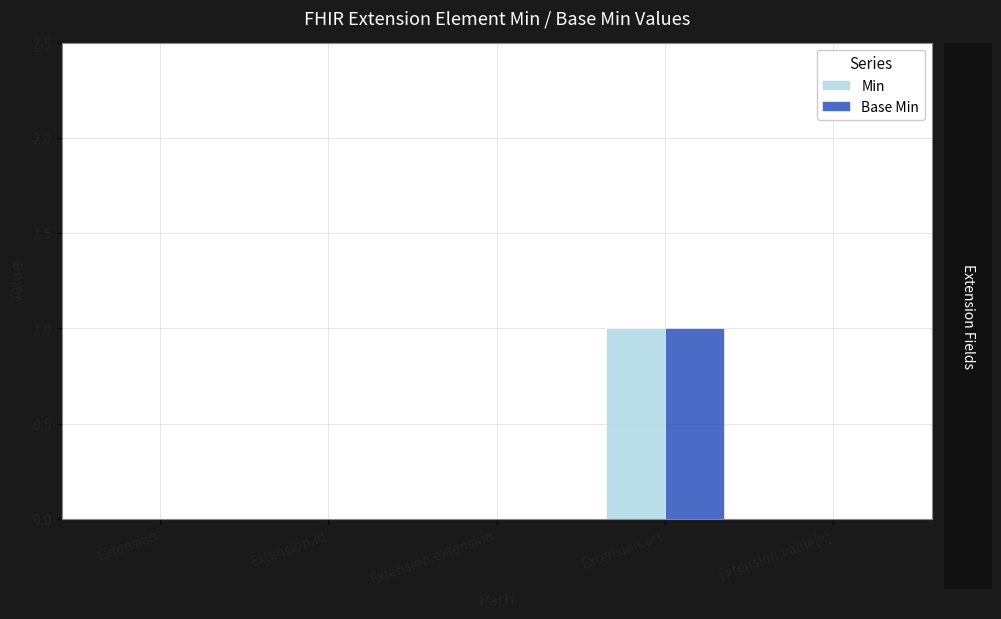

Reading left to right, transcribe all the data shown in this chart.

Min: Extension=0	Extension.id=0	Extension.extension=0	Extension.url=1	Extension.value[x]=0
Base Min: Extension=0	Extension.id=0	Extension.extension=0	Extension.url=1	Extension.value[x]=0